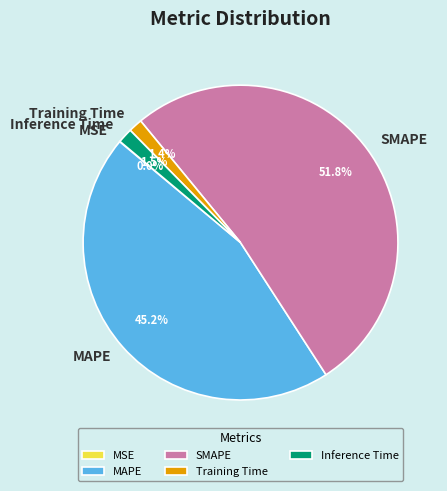

What portion of the pie excludes Inference Time?

98.5%